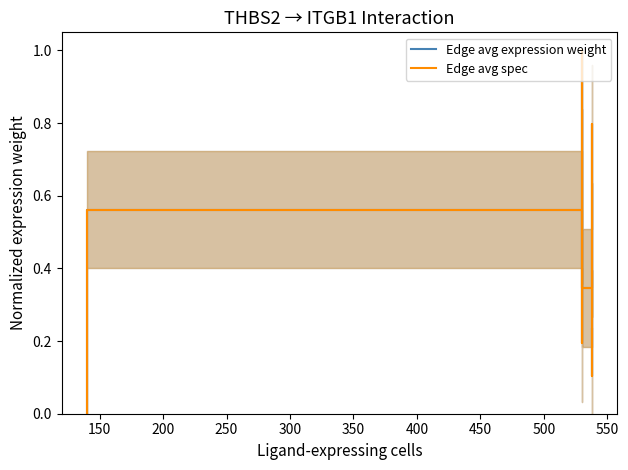

At which category does Edge avg expression weight reach its first local valley?

250